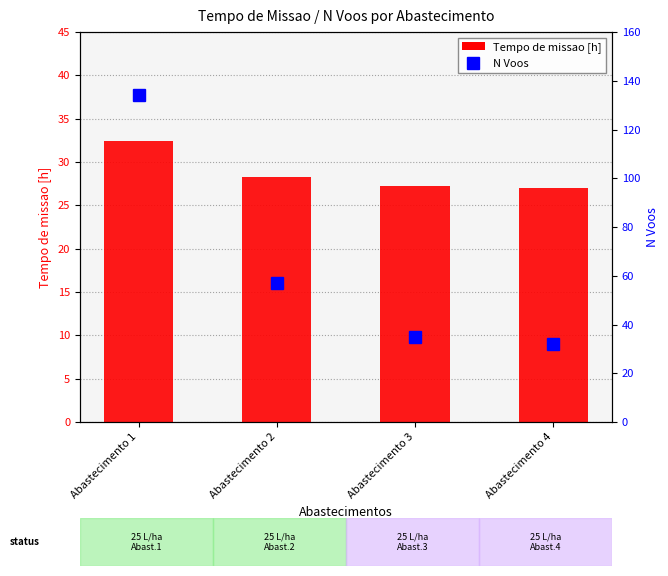

What is the spread (max minus min) of values at Abastecimento 1?

101.6